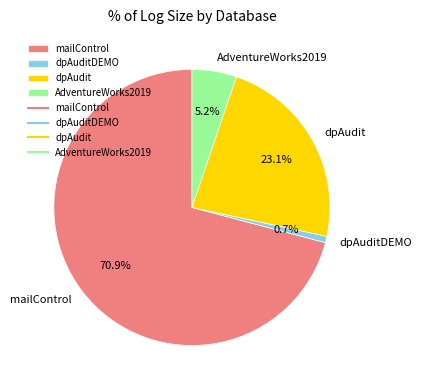

What is the smallest slice in the pie chart?

dpAuditDEMO